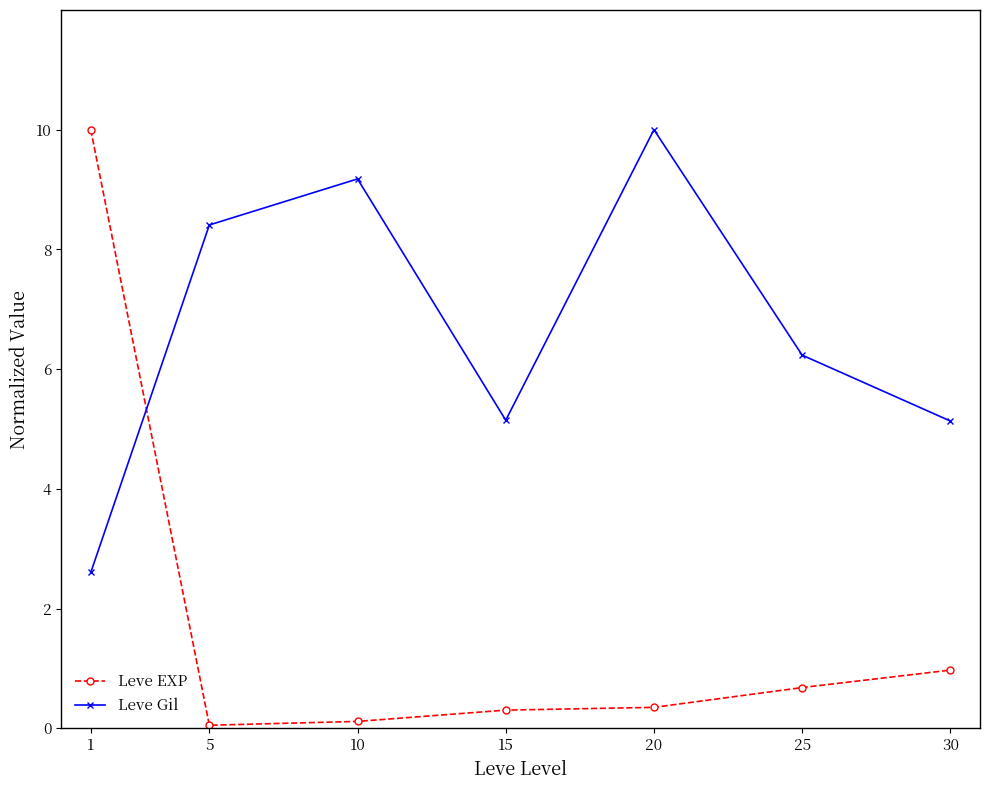

Which series has the widest spread of values?

Leve EXP